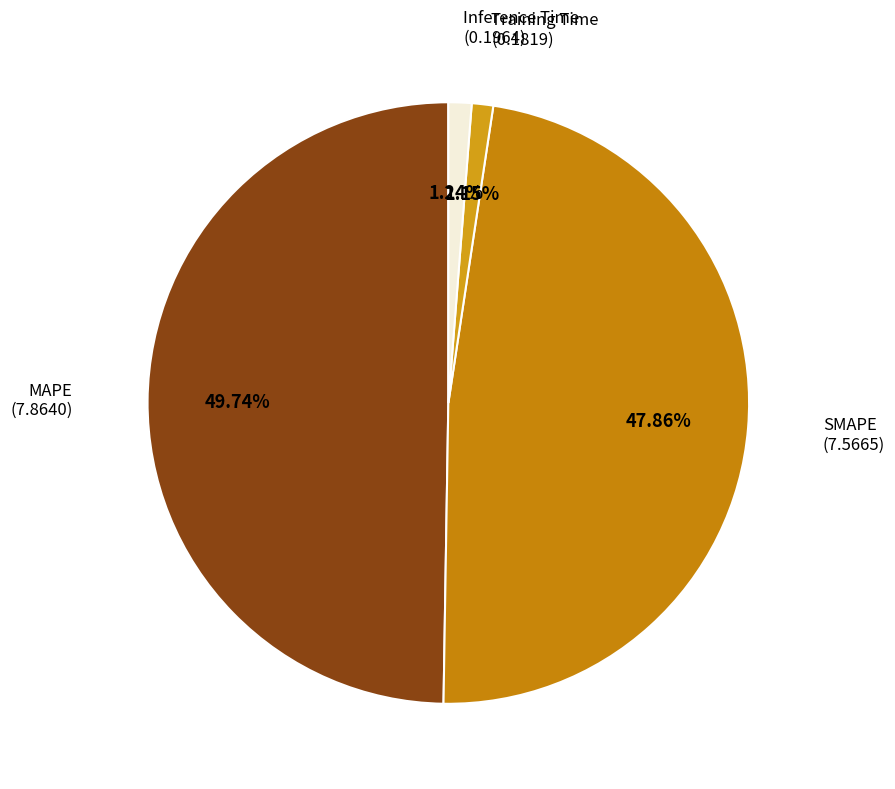

Is it true that Inference Time is 14% of the pie?

False